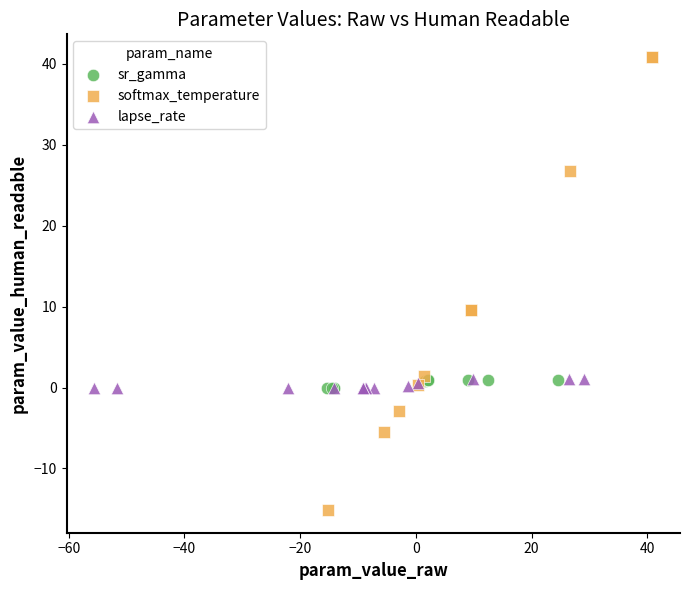

Which series reaches the maximum Y coordinate?

softmax_temperature